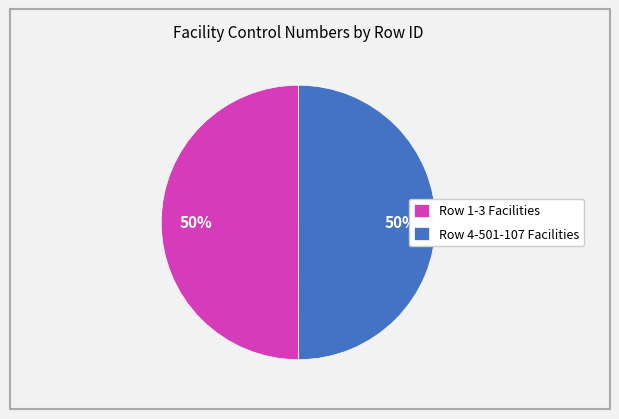

The Row 4-501-107 Facilities slice represents 38% of the pie. True or false?

False